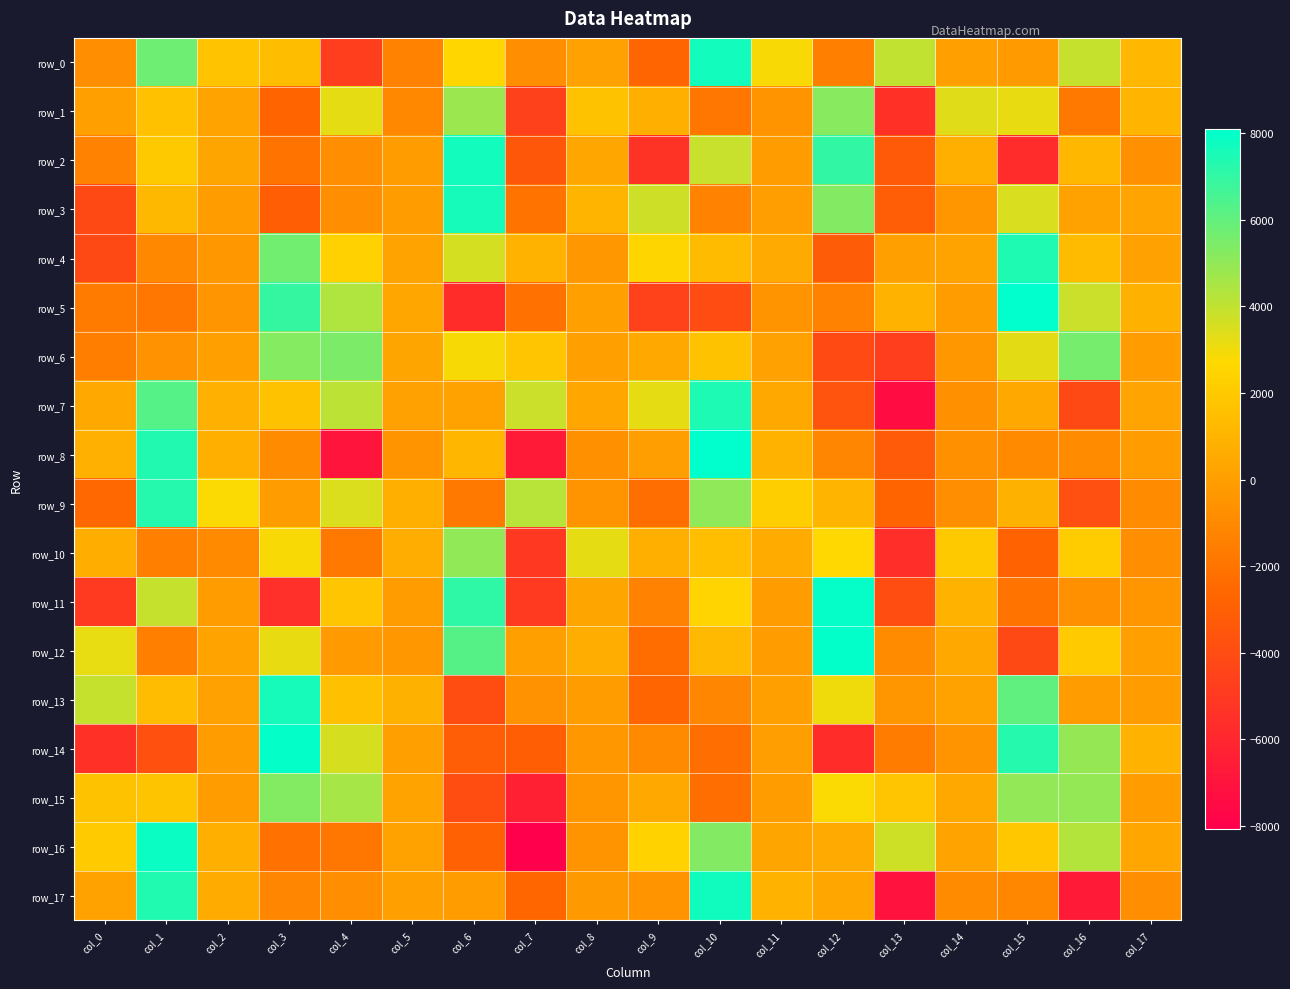

At col_17, list the series in order from smallest to largest.

row_9, row_10, row_17, row_2, row_11, row_8, row_15, row_13, row_6, row_12, row_4, row_3, row_7, row_16, row_5, row_14, row_1, row_0